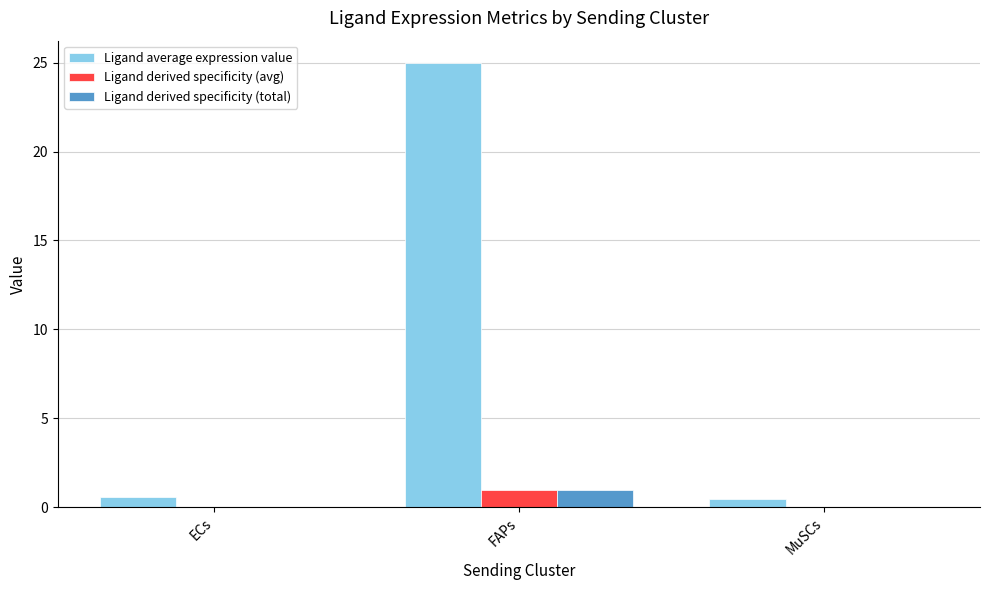

What is the sum of all Ligand derived specificity (avg) values?

1.0